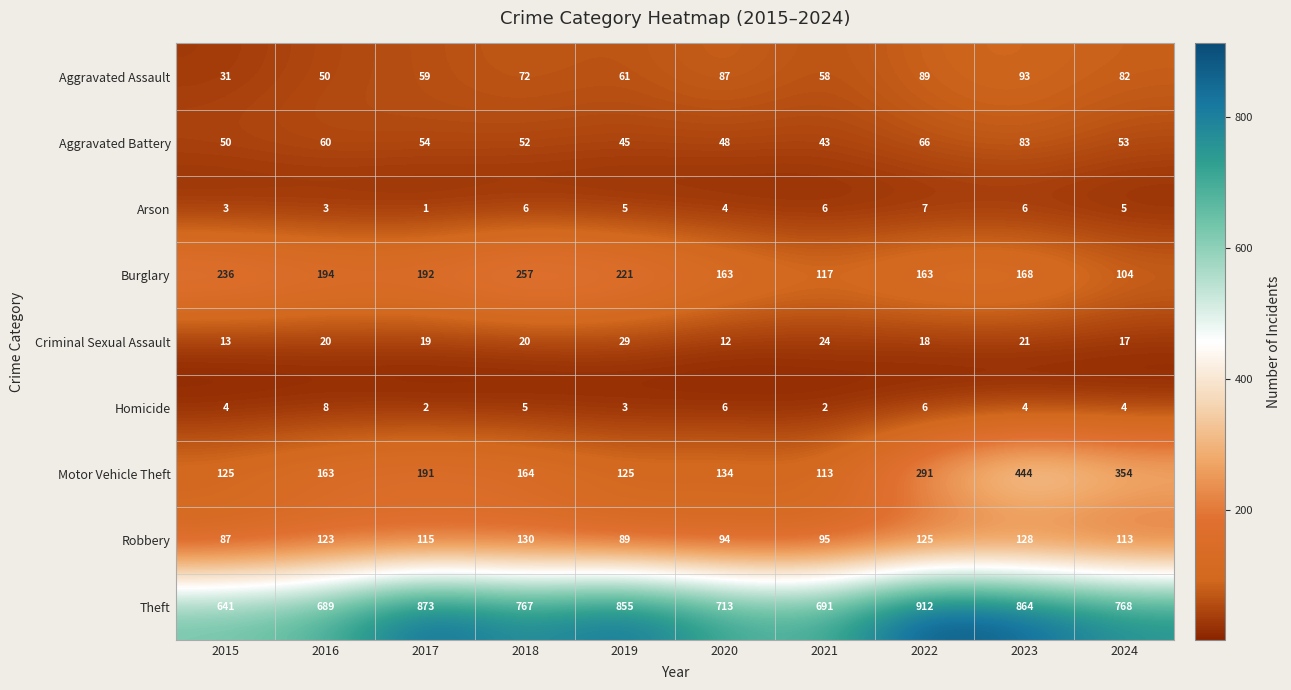

What is the total value across all series at 2019?

1433